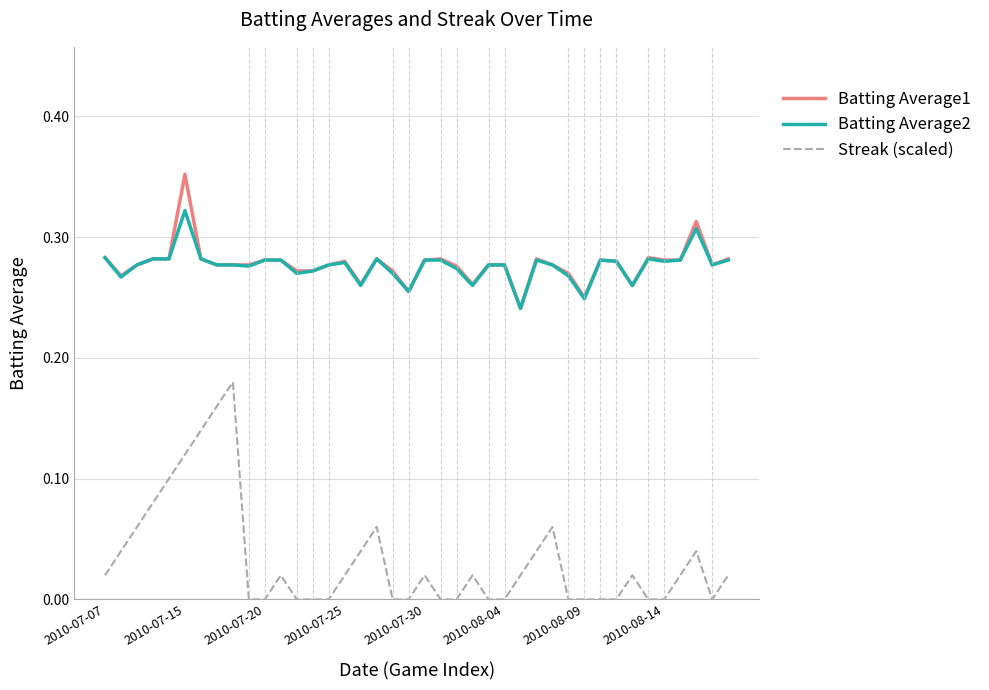

Rank the series by their maximum value, from lowest to highest.

Streak (scaled), Batting Average2, Batting Average1